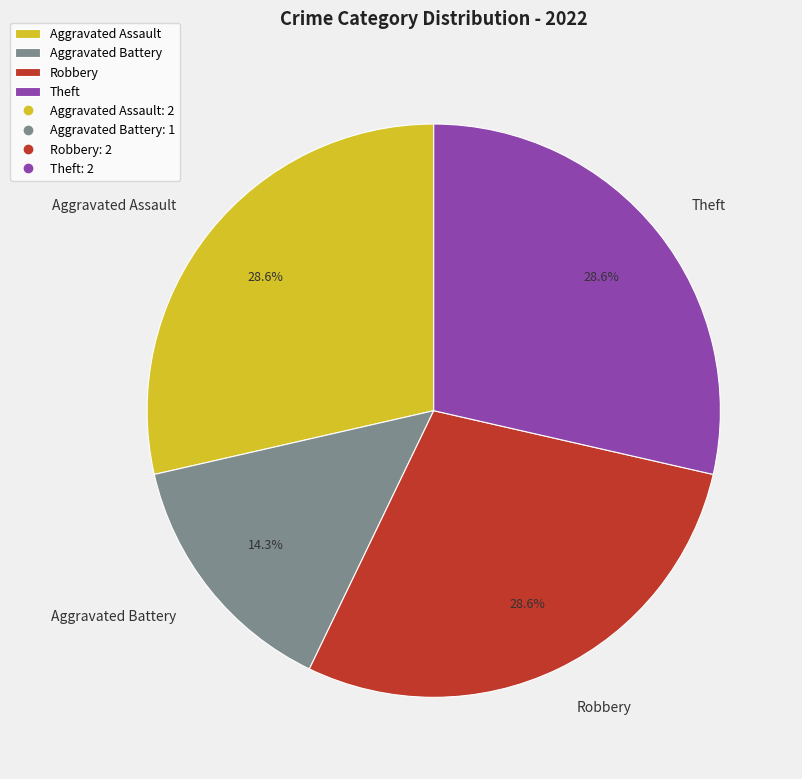

How much of the chart is everything except Aggravated Assault?

71.4%